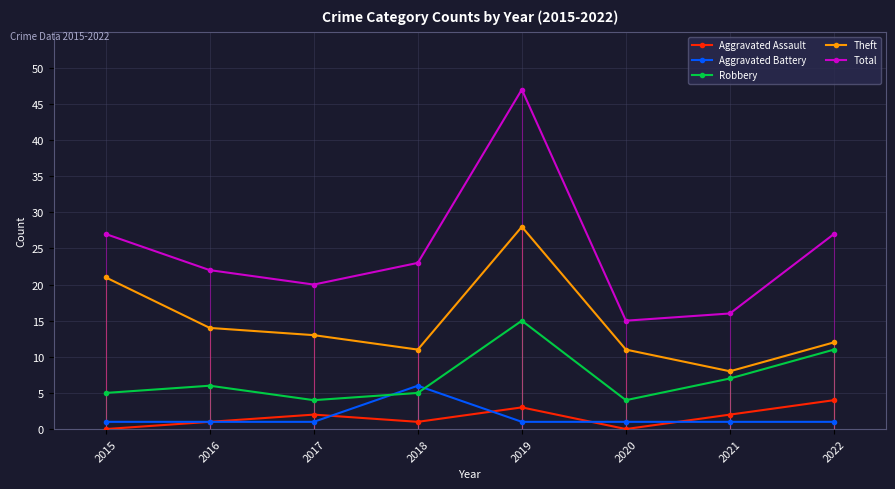

What is the value of the Aggravated Battery point at the 1st from the left?

1